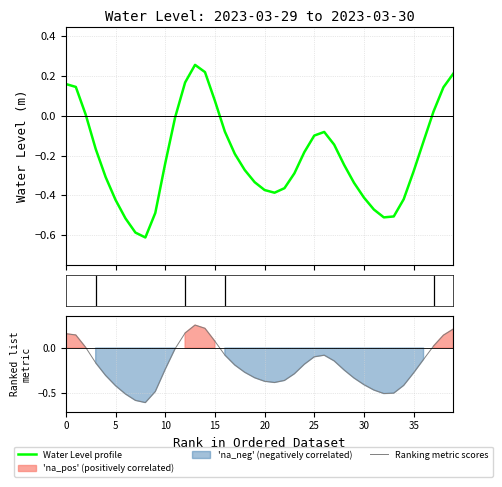

List the series in order of their peak value, highest first.

Water Level profile, Ranking metric scores